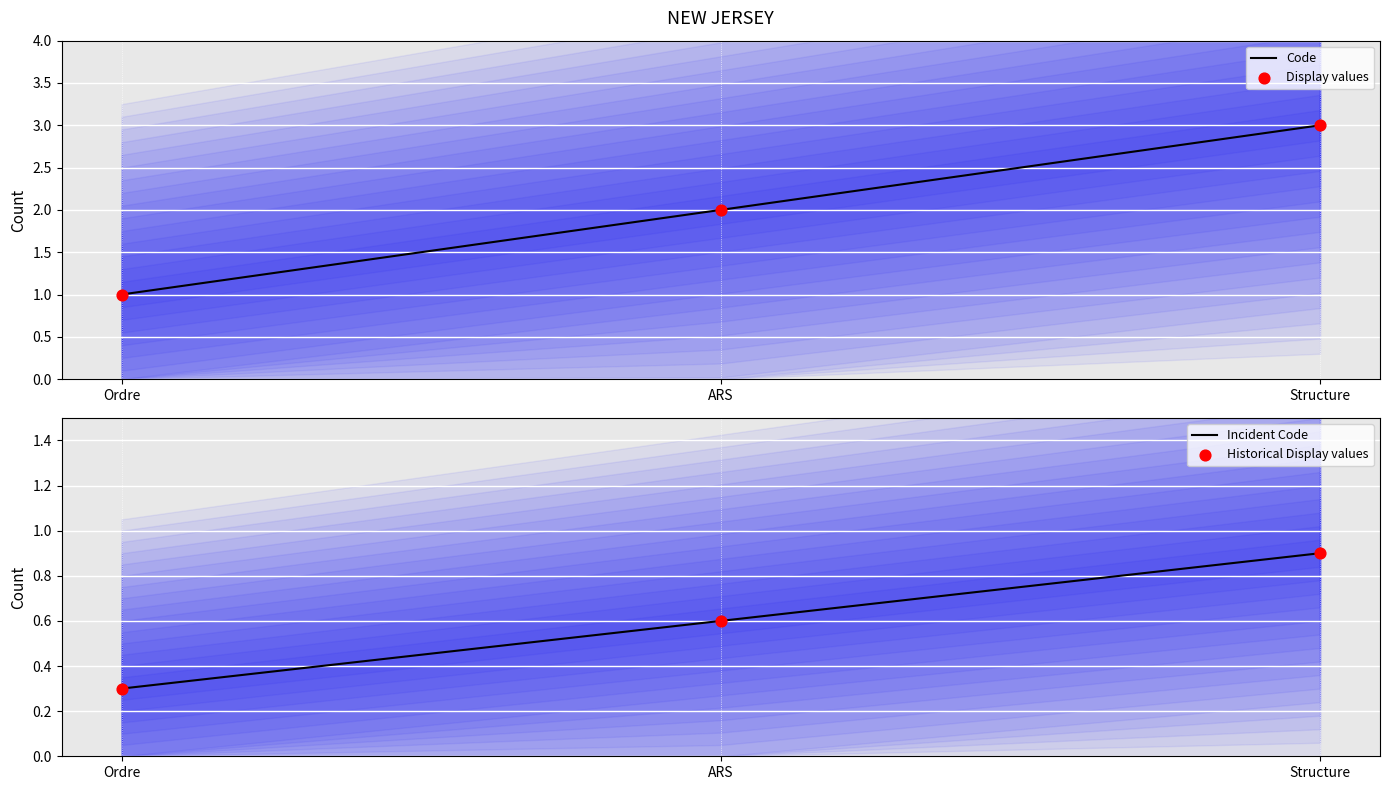

At which category is the sum across all series the highest?

Structure